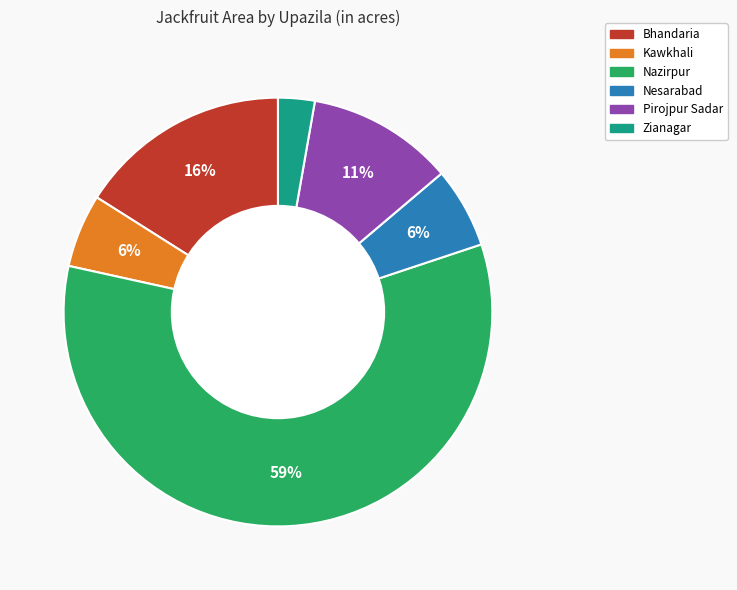

To the nearest percent, what percentage of the pie is Bhandaria?

16%